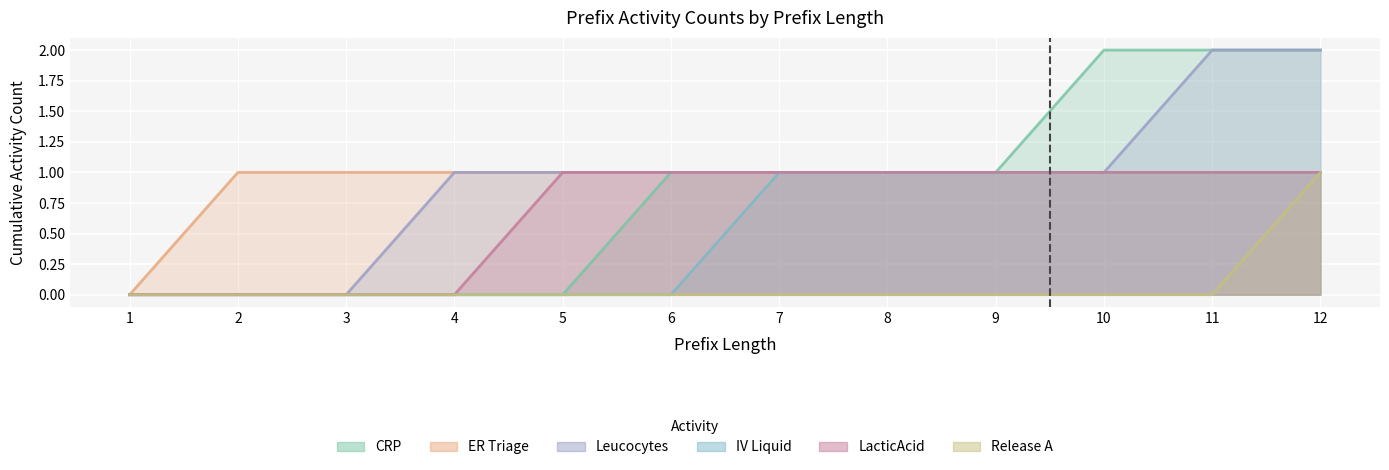

Rank the series by their maximum value, from lowest to highest.

ER Triage, IV Liquid, LacticAcid, Release A, CRP, Leucocytes